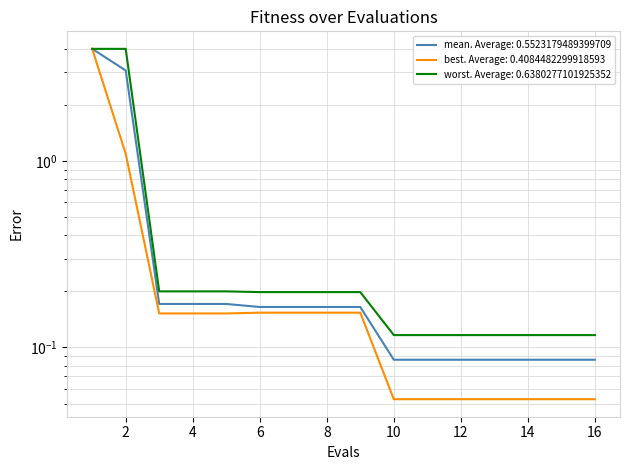

Reading right to left, what are all the values shown in this chart?

mean: 16=0.1	15=0.1	14=0.1	13=0.1	12=0.1	11=0.1	10=0.1	9=0.2	8=0.2	7=0.2	6=0.2	5=0.2	4=0.2	3=0.2	2=3.1	1=4.0
best: 16=0.1	15=0.1	14=0.1	13=0.1	12=0.1	11=0.1	10=0.1	9=0.2	8=0.2	7=0.2	6=0.2	5=0.2	4=0.2	3=0.2	2=1.1	1=4.0
worst: 16=0.1	15=0.1	14=0.1	13=0.1	12=0.1	11=0.1	10=0.1	9=0.2	8=0.2	7=0.2	6=0.2	5=0.2	4=0.2	3=0.2	2=4.0	1=4.0